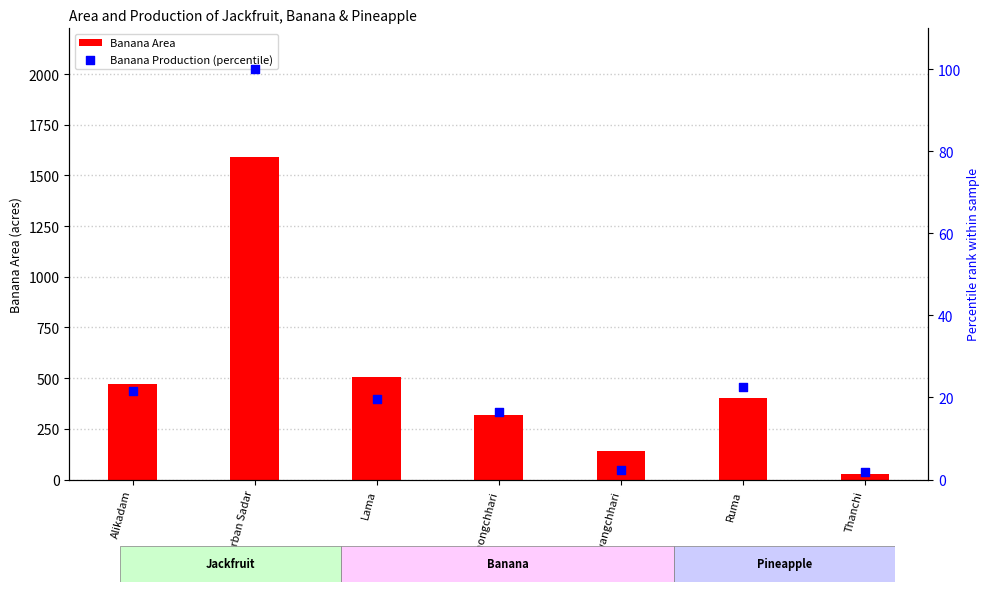

Which series has the largest total across all categories?

Banana Area